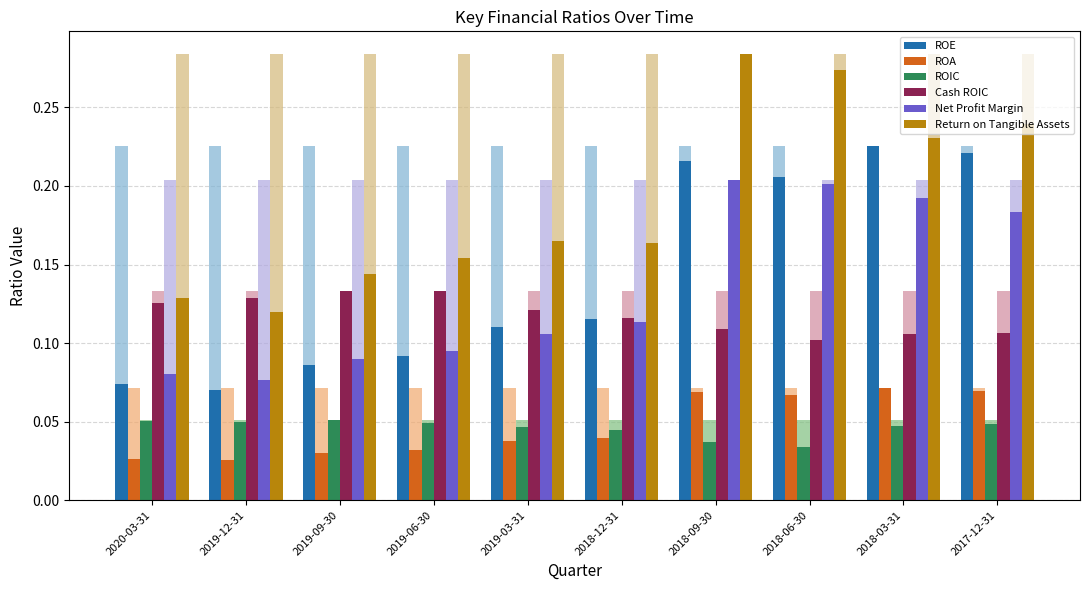

Which category has the lowest value across all series?

2019-12-31